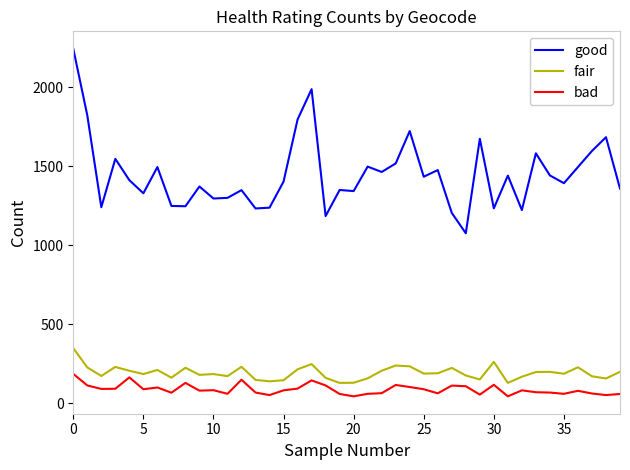

What is the sum of all good values?

57957